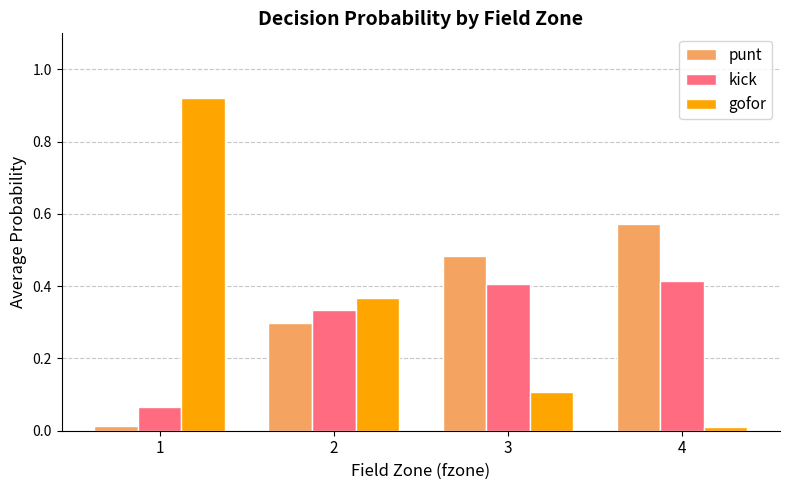

The value of punt at 2 is 0.1. True or false?

False